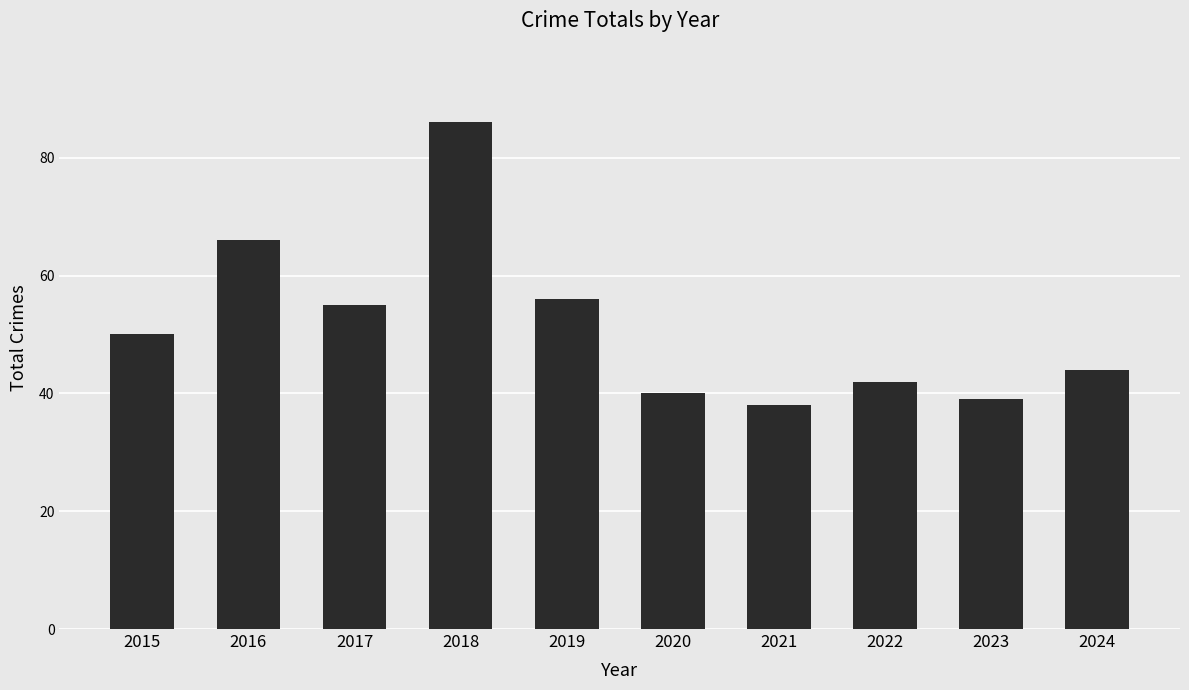

List the labels in order of value, smallest first.

2021, 2023, 2020, 2022, 2024, 2015, 2017, 2019, 2016, 2018